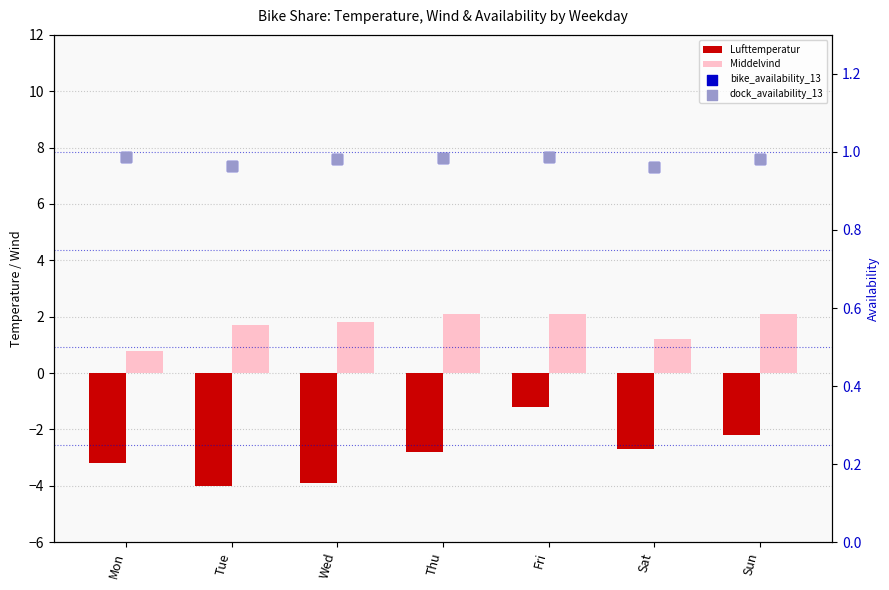

Is the value of Middelvind at Mon greater than the value of dock_availability_13 at Thu?

No